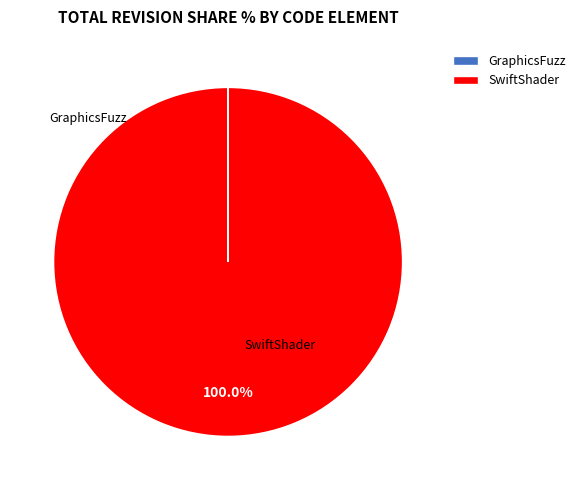

Does any single category account for the majority?

Yes